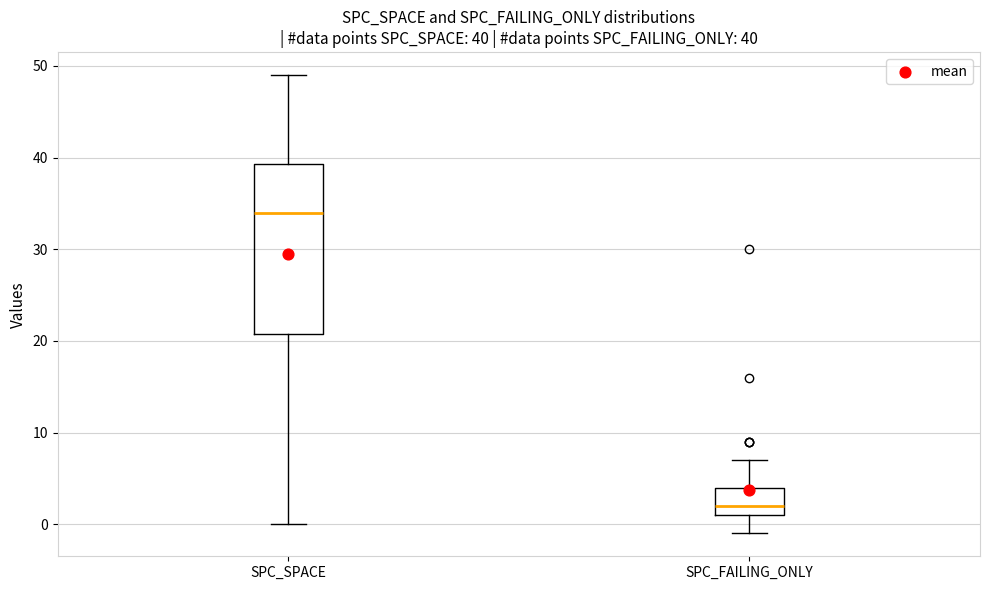

Comparing the boxes themselves (not the whiskers), which one is the tallest?

SPC_SPACE